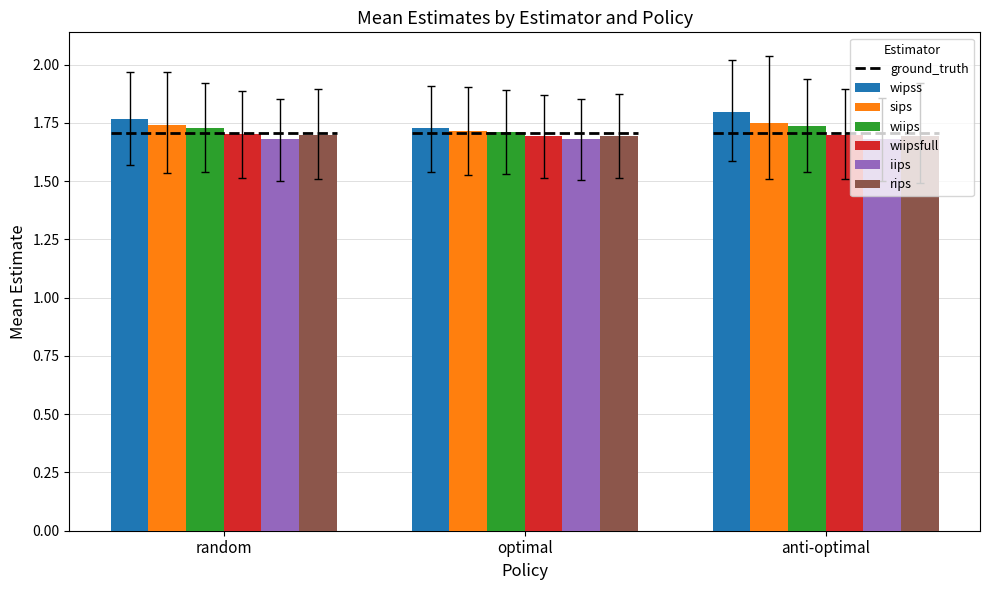

How many bars are there in total?

18